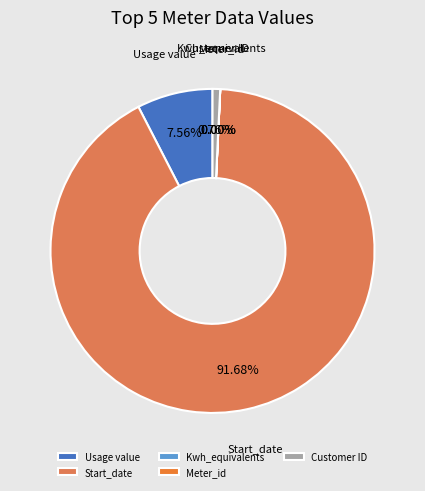

Which slice is the largest?

Start_date